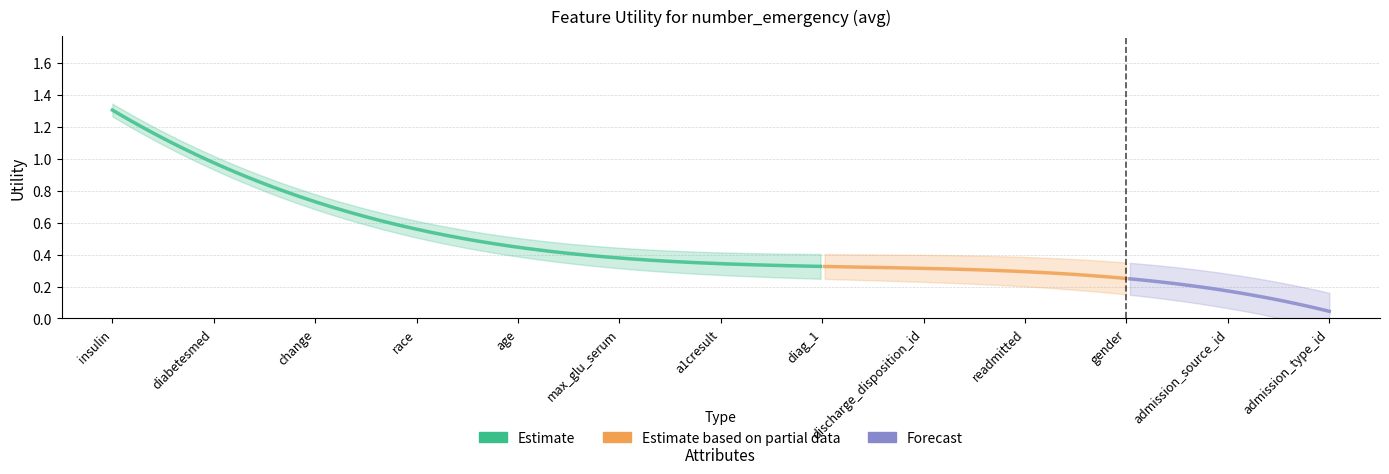

Reading right to left, transcribe all the data shown in this chart.

admission_type_id=0.1	admission_source_id=0.2	gender=0.2	readmitted=0.2	discharge_disposition_id=0.3	diag_1=0.3	a1cresult=0.4	max_glu_serum=0.4	age=0.5	race=0.6	change=0.6	diabetesmed=0.9	insulin=1.4